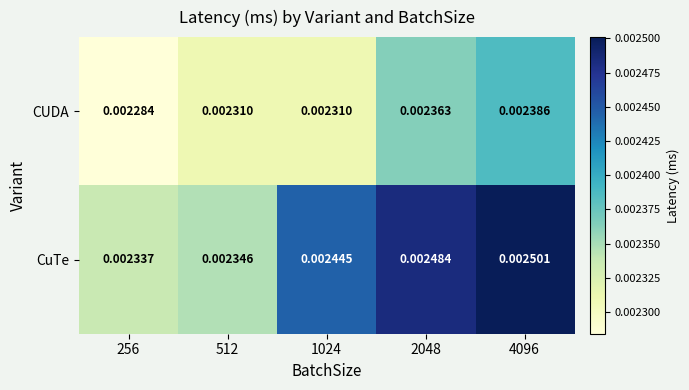

Between 256 and 1024, which series saw the biggest shift?

CuTe